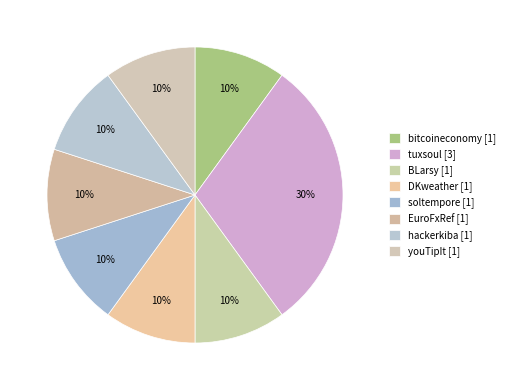

How many segments does this pie chart have?

8